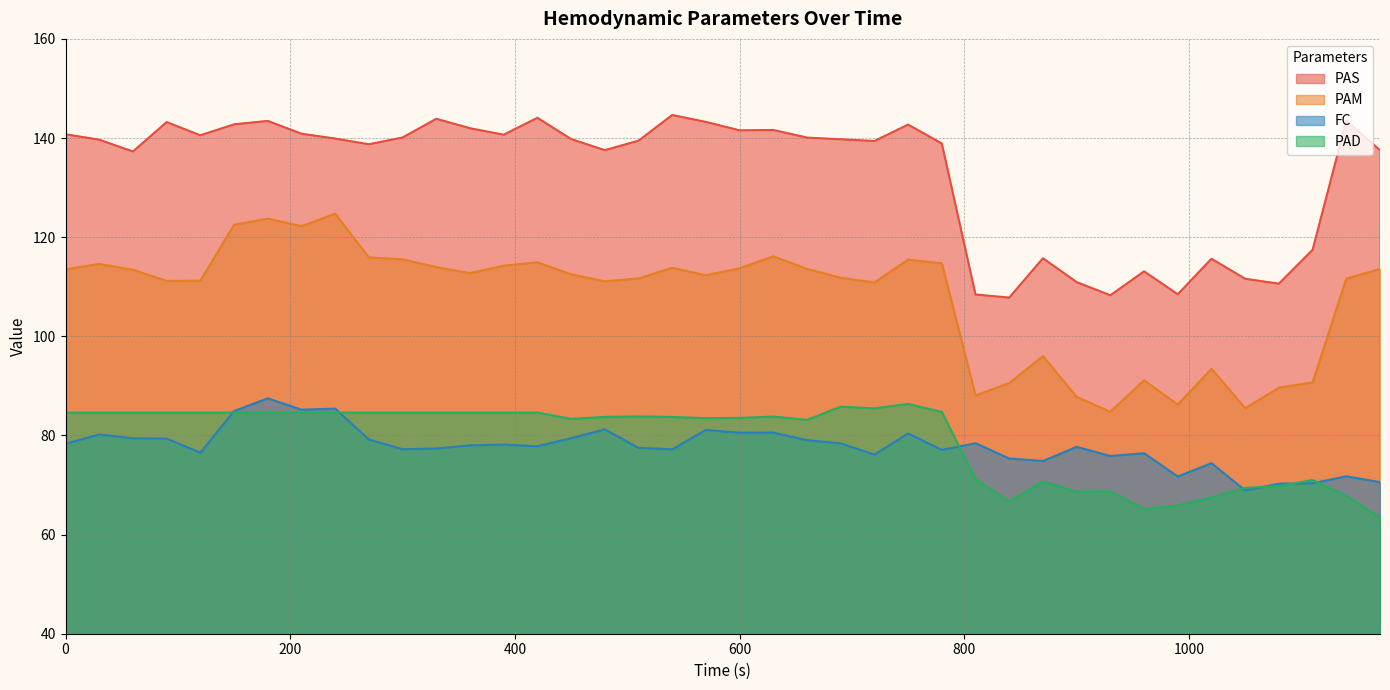

The value of FC at 960 is 34.2. True or false?

False